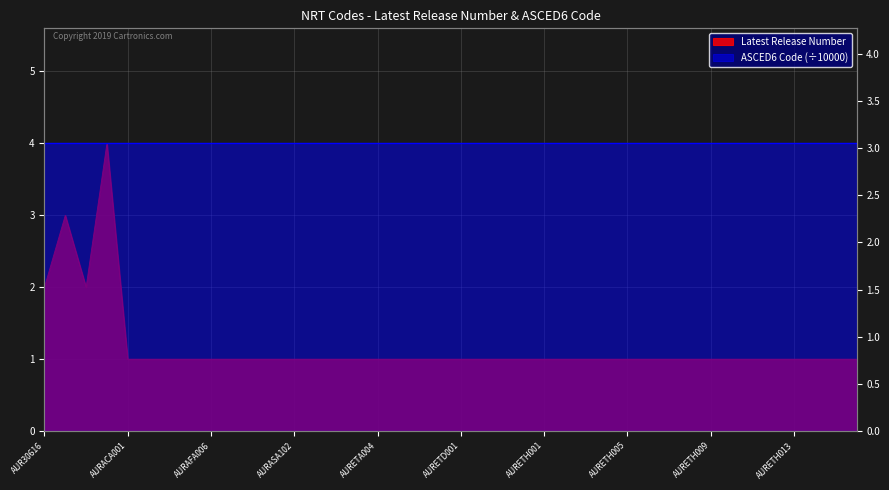

How many data points does each series have?

40